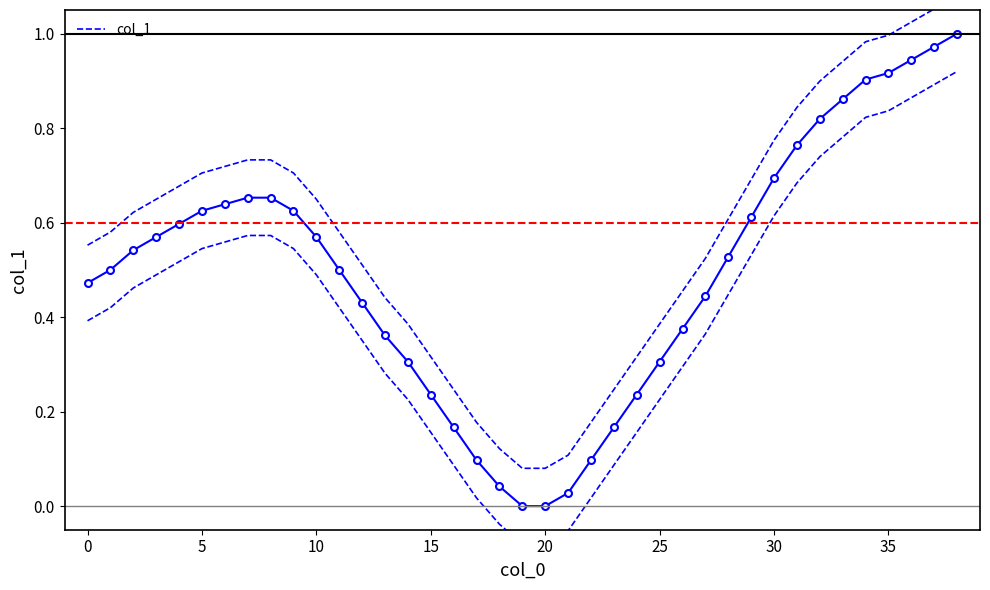

Where is the data nearest to the value 0?

19